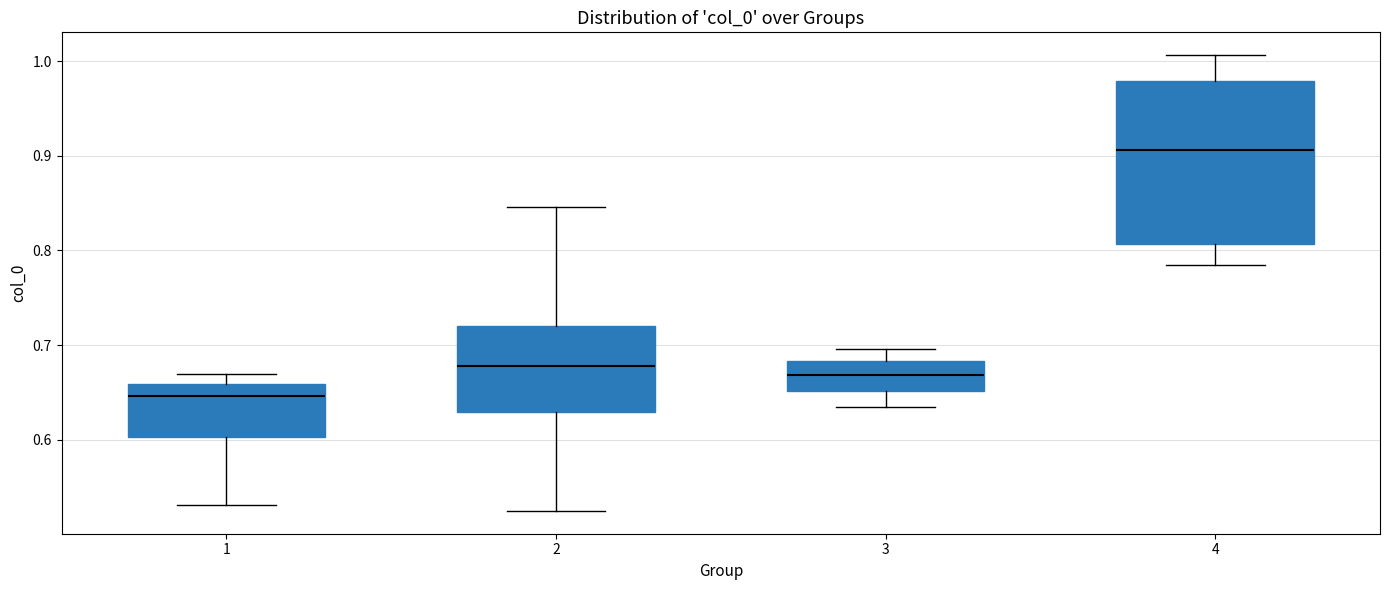

Where is the upper edge of the box at x = 3 on the y-axis? The values are not printed on the chart, so give them approximately, as read against the axis.

0.68